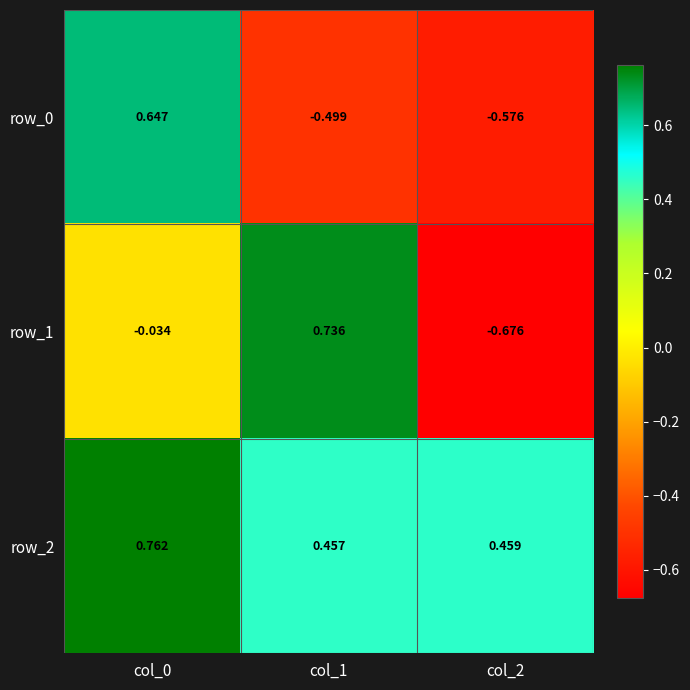

At which category does the chart reach its minimum across all series?

col_2